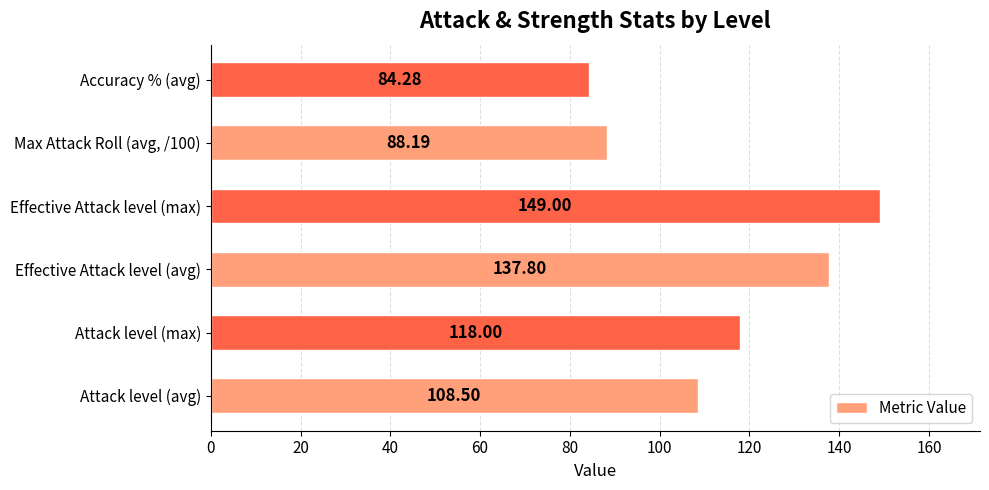

Which label corresponds to the smallest value in the chart?

Accuracy % (avg)